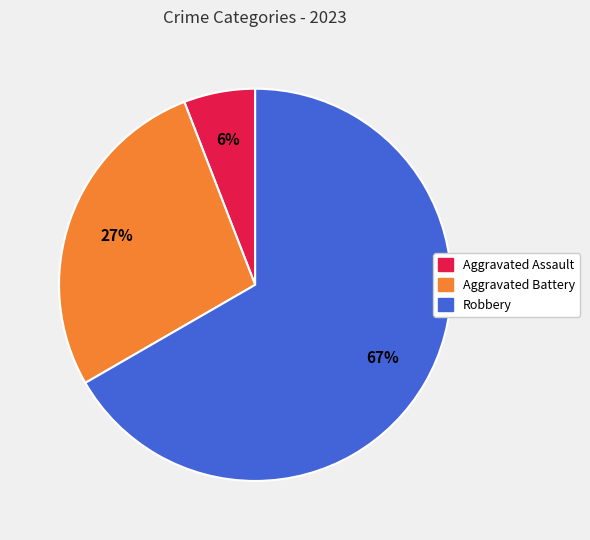

Does any single category account for the majority?

Yes